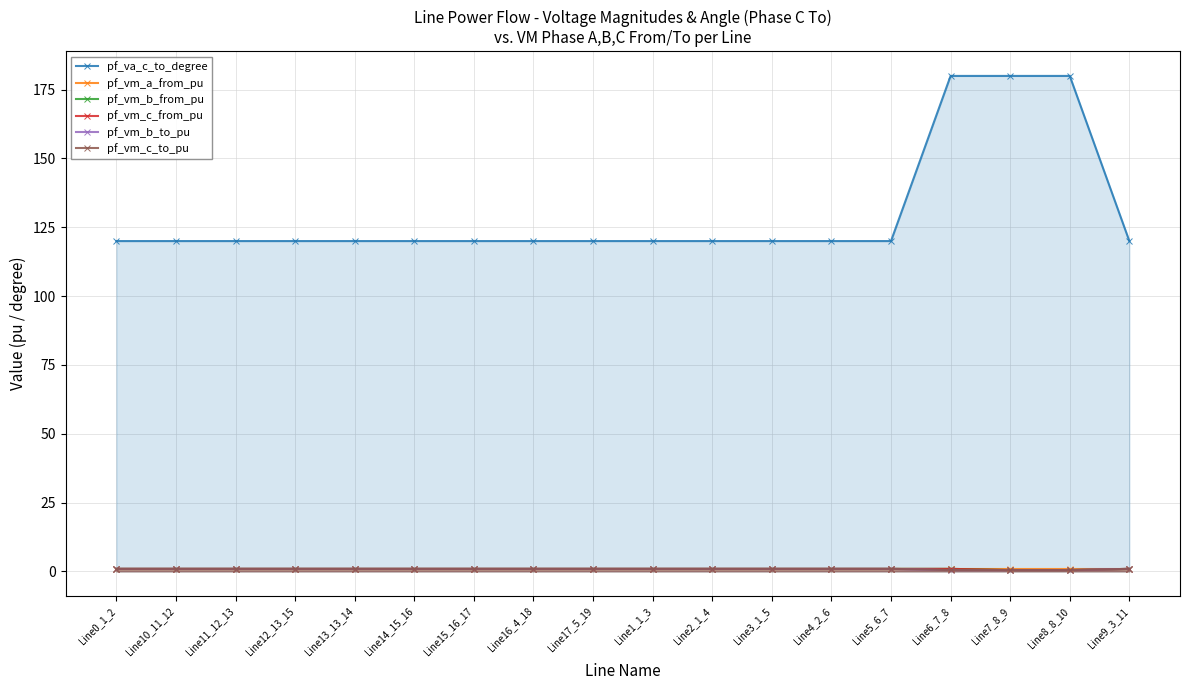

The value of pf_vm_c_to_pu at Line11_12_13 is 0.9. True or false?

True